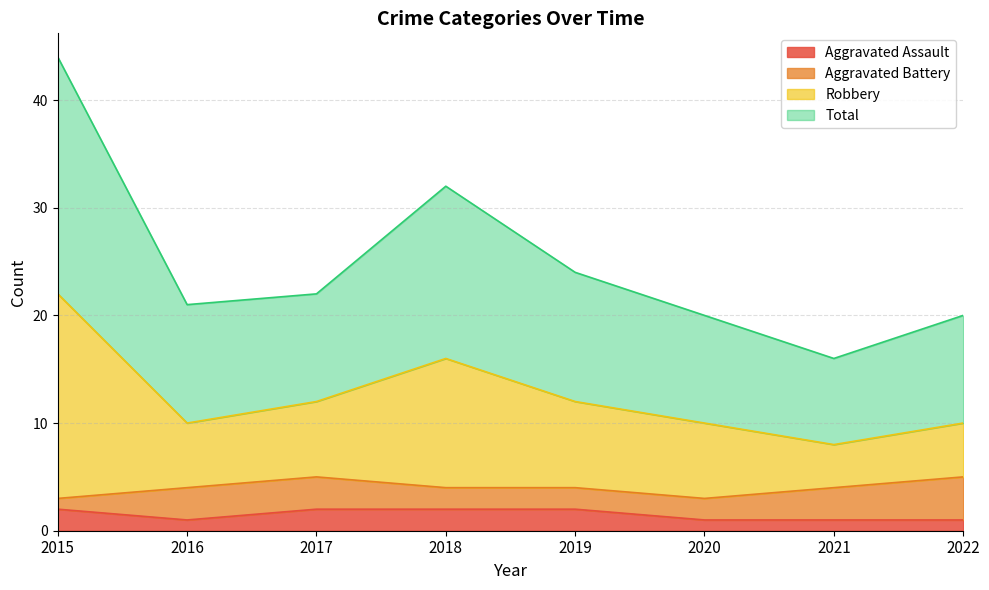

True or false: Aggravated Assault has a value of 1 at 2016.

True